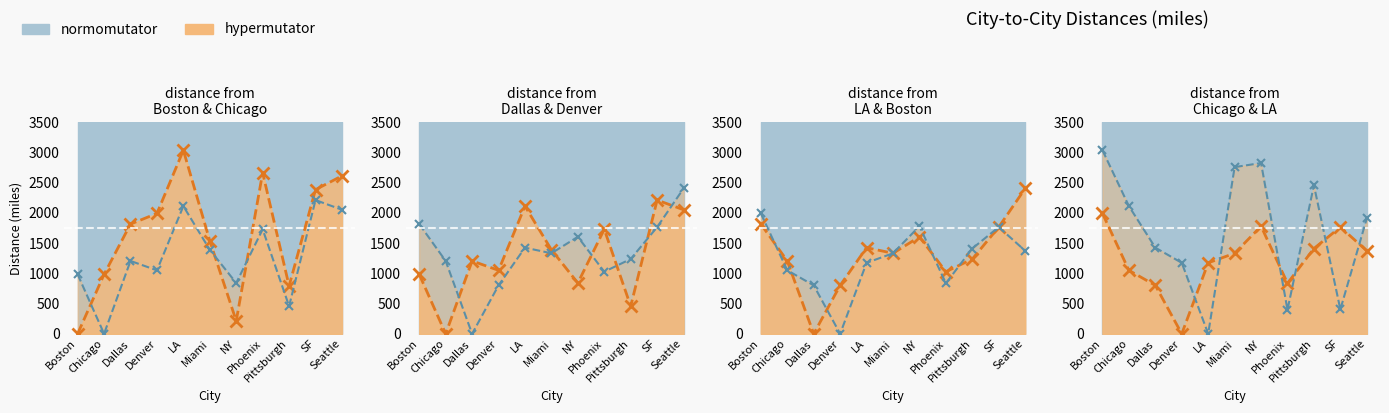

True or false: Dallas and Chicago intersect in this chart.

True